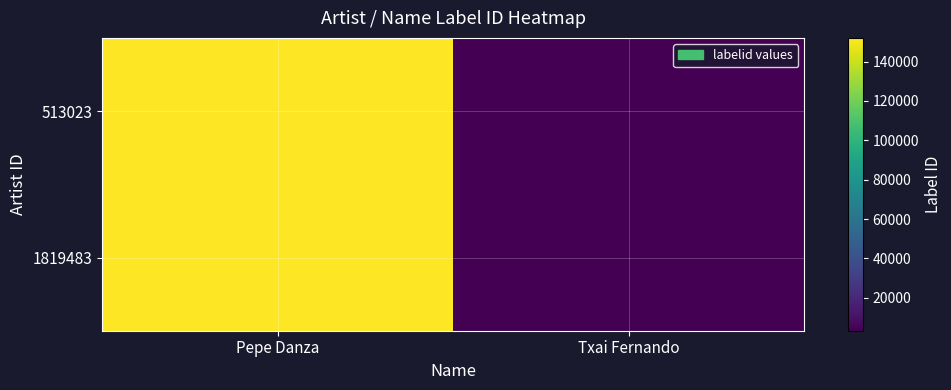

What is the total value across all series at Pepe Danza?

304102